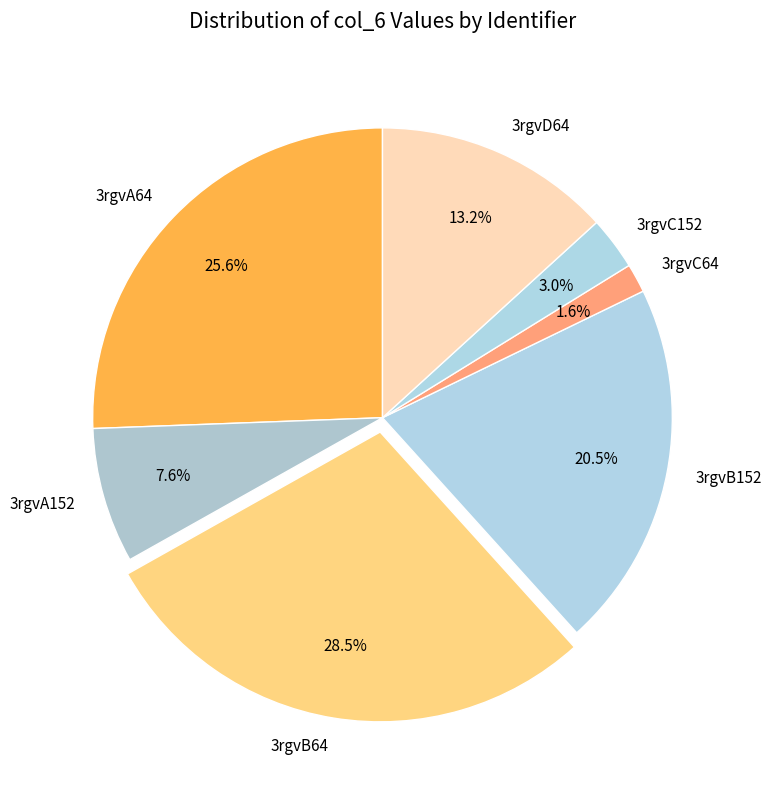

What is the total percentage of 3rgvD64 and 3rgvA64?

38.8%